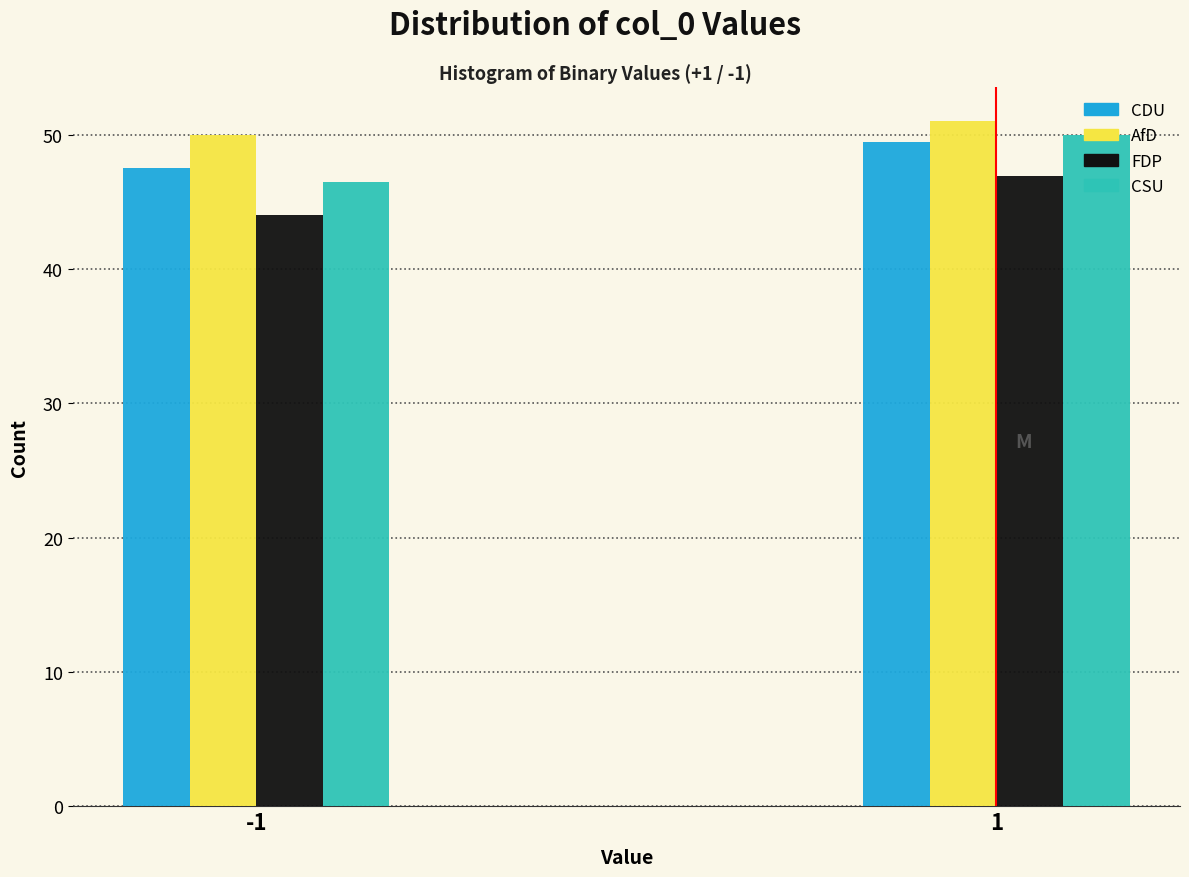

Reading left to right, extract all data points from this chart.

CDU: 47.5	49.5
AfD: 50.0	51.0
FDP: 44.0	46.9
CSU: 46.5	50.0